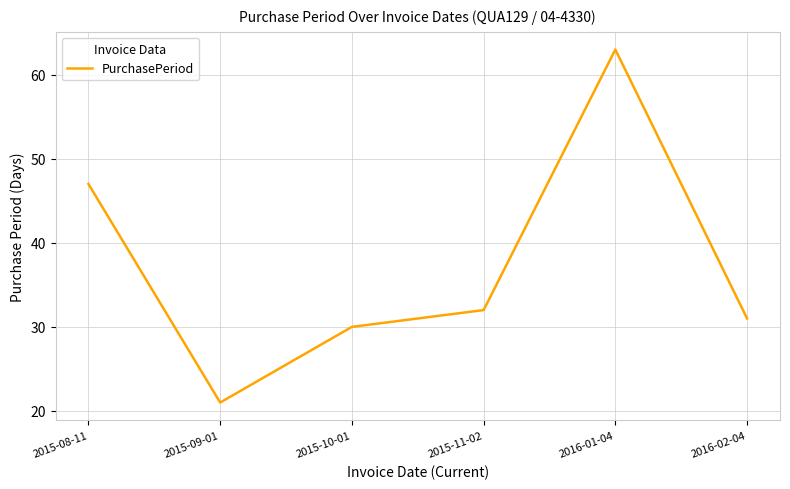

At which category does the data reach its first local valley?

2015-09-01